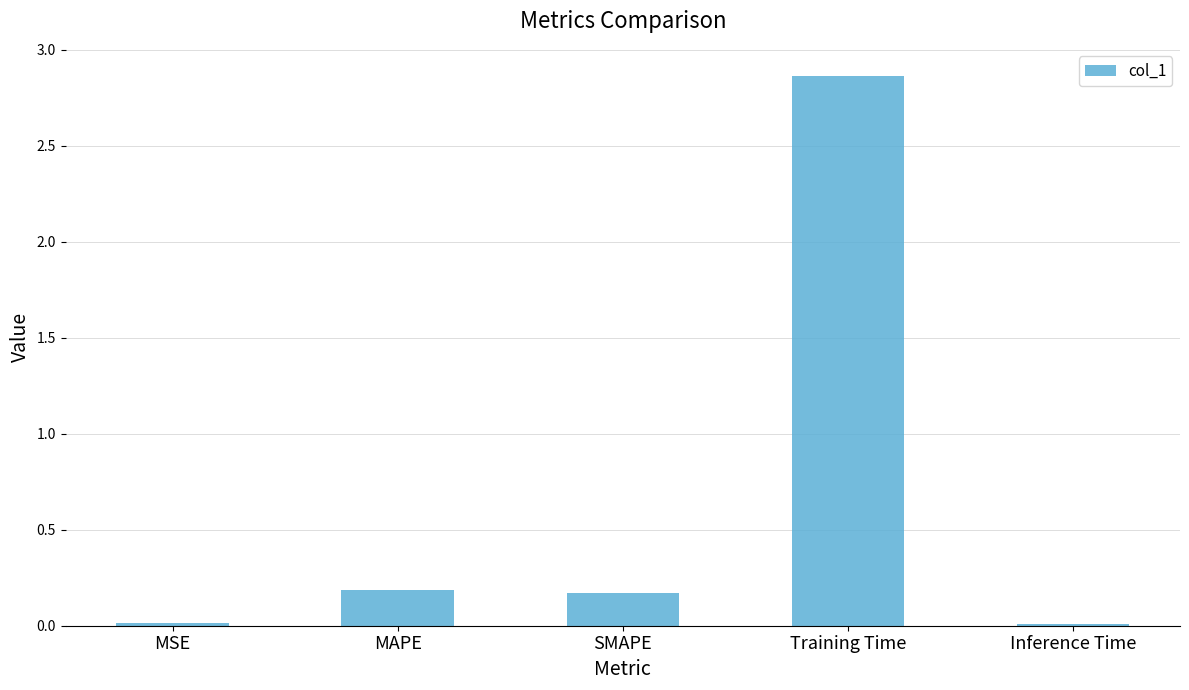

What is the difference between the maximum and second lowest values?

2.8